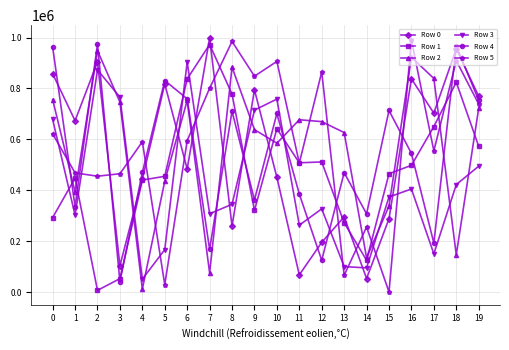

True or false: Row 2 has more than 0 points higher than both neighbors.

True